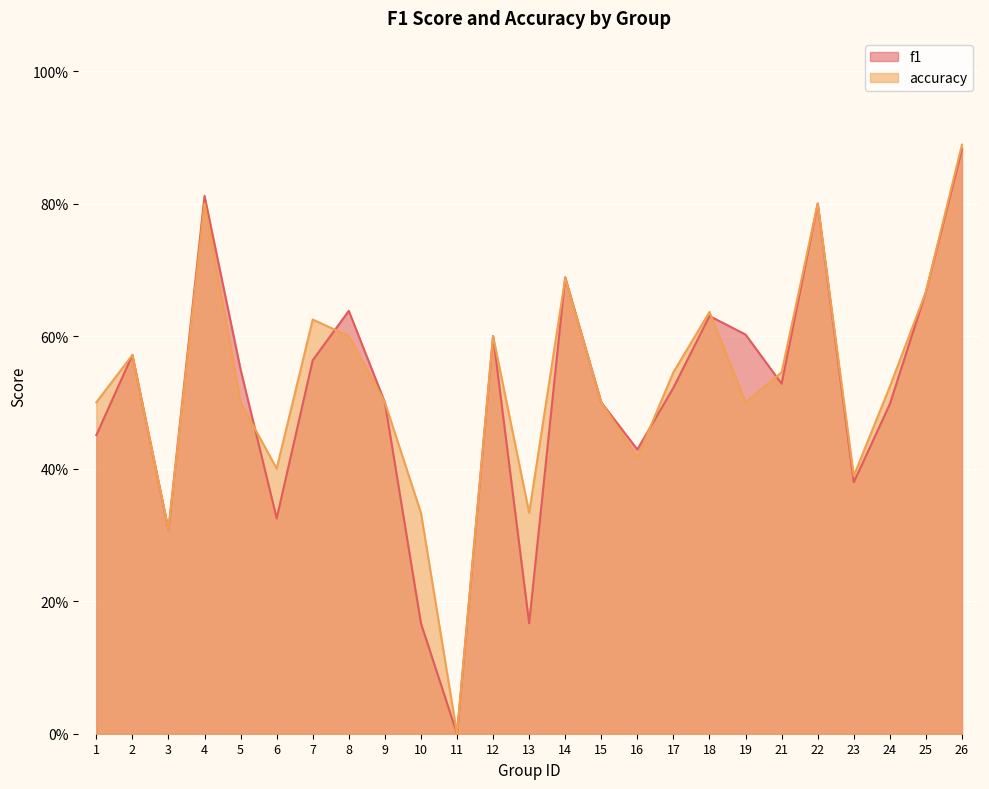

Which series has the widest spread of values?

accuracy